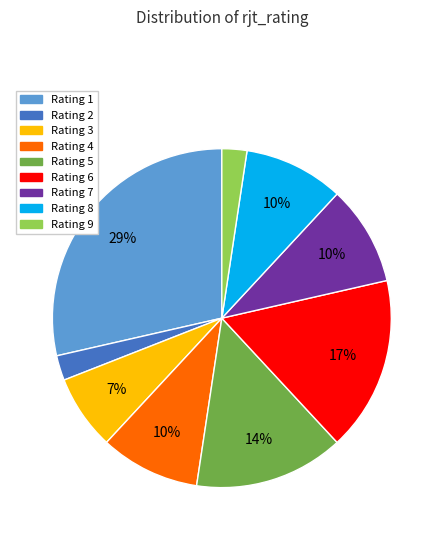

Is Rating 1 the majority of the pie?

No